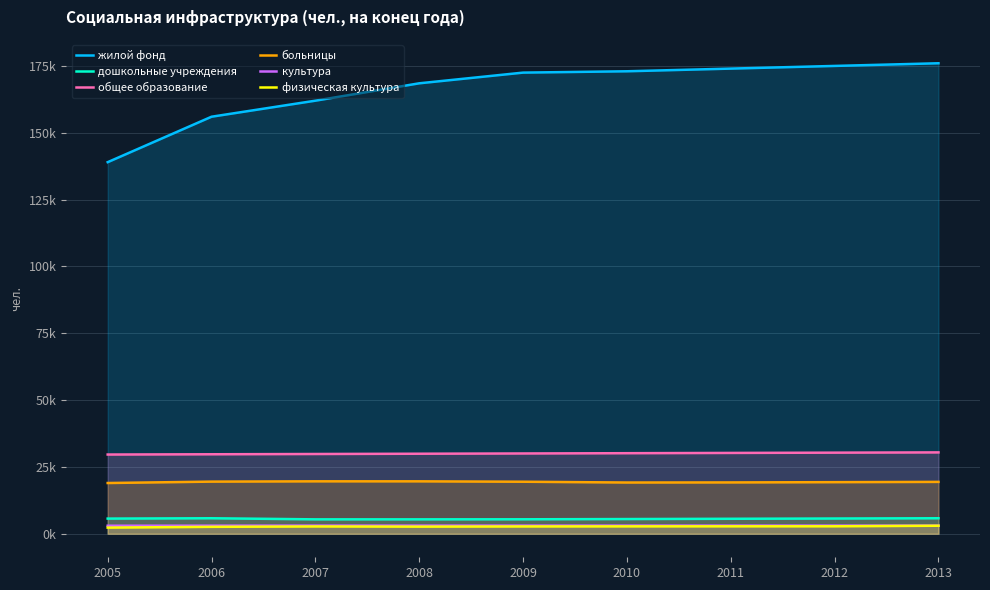

Which category has the lowest value across all series?

2005